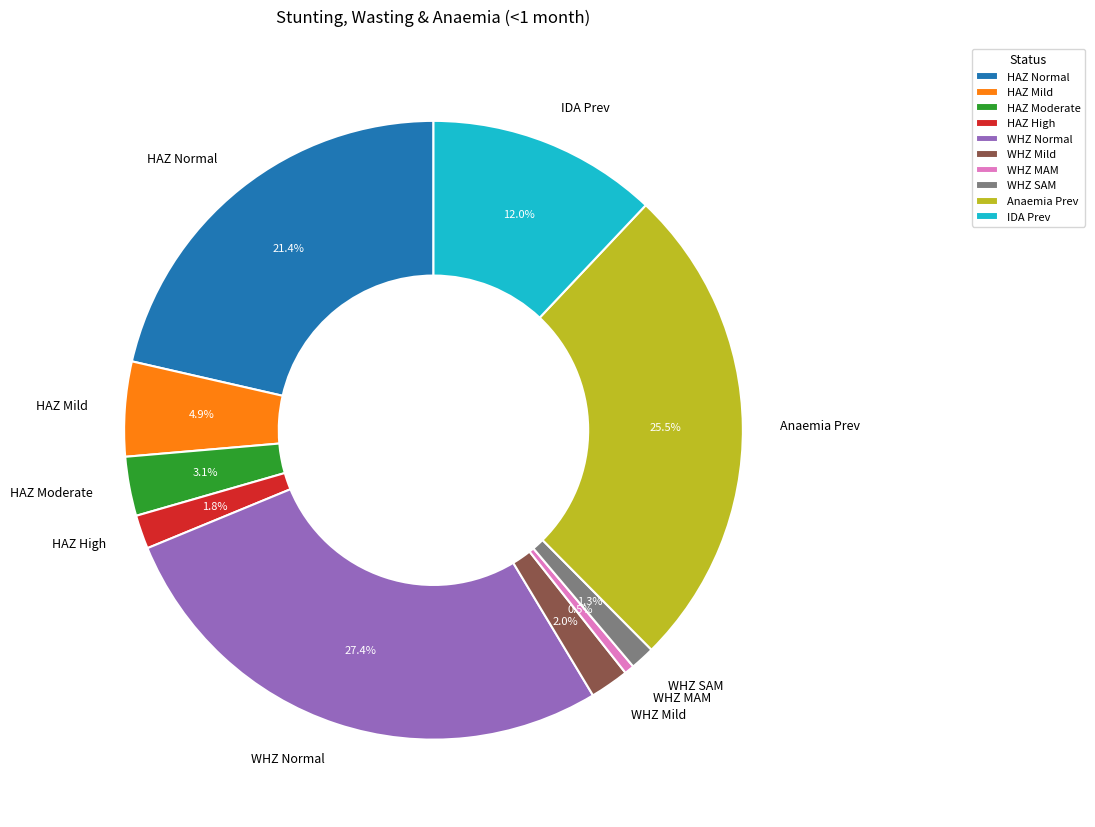

How much of the chart is everything except HAZ Moderate?

96.9%